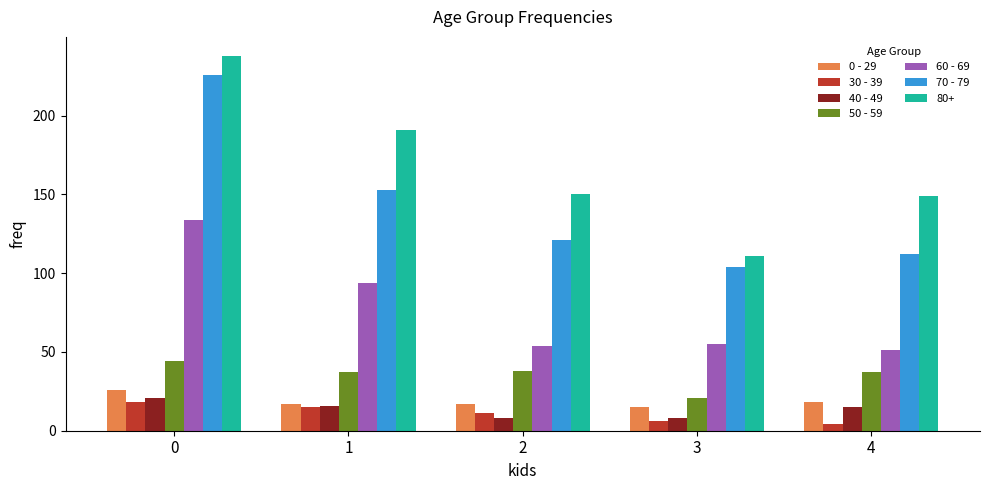

What is the spread (max minus min) of values at 0?

220